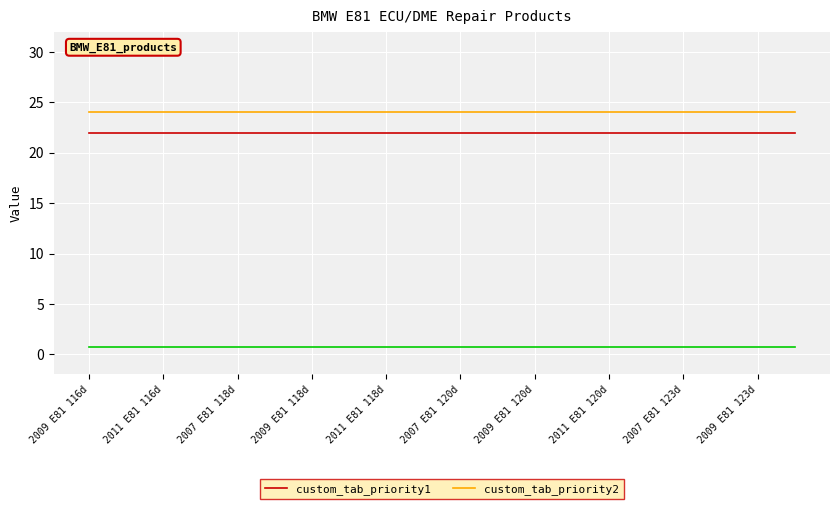

What is the minimum value shown in the chart?

22